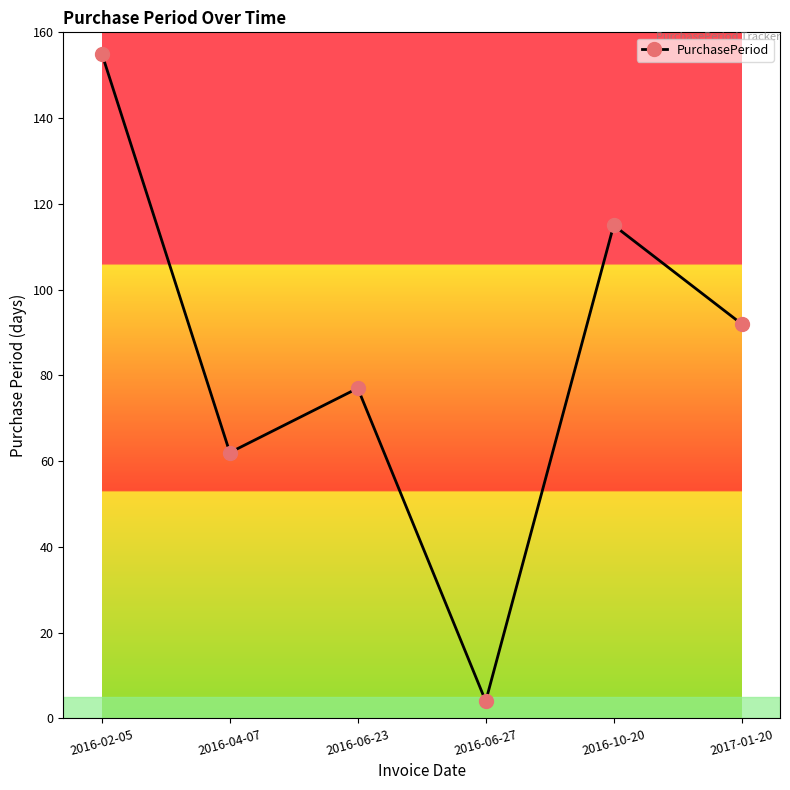

What is the minimum value shown in the chart?

4